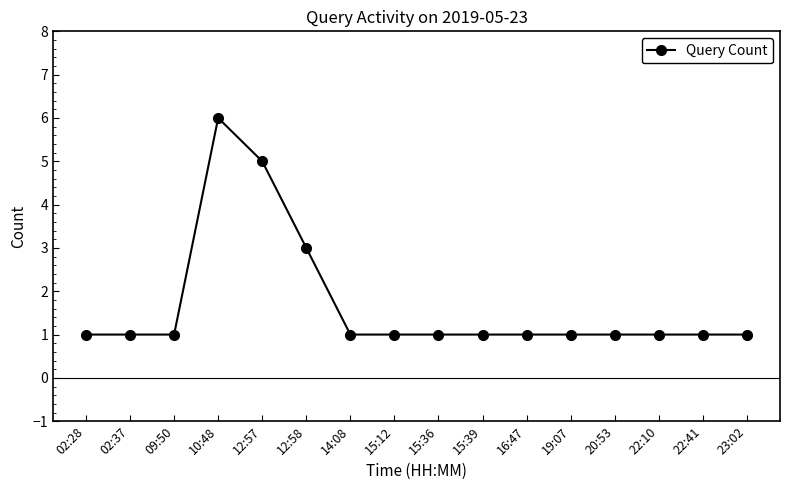

Reading left to right, list all the values displayed in this chart.

1	1	1	6	5	3	1	1	1	1	1	1	1	1	1	1